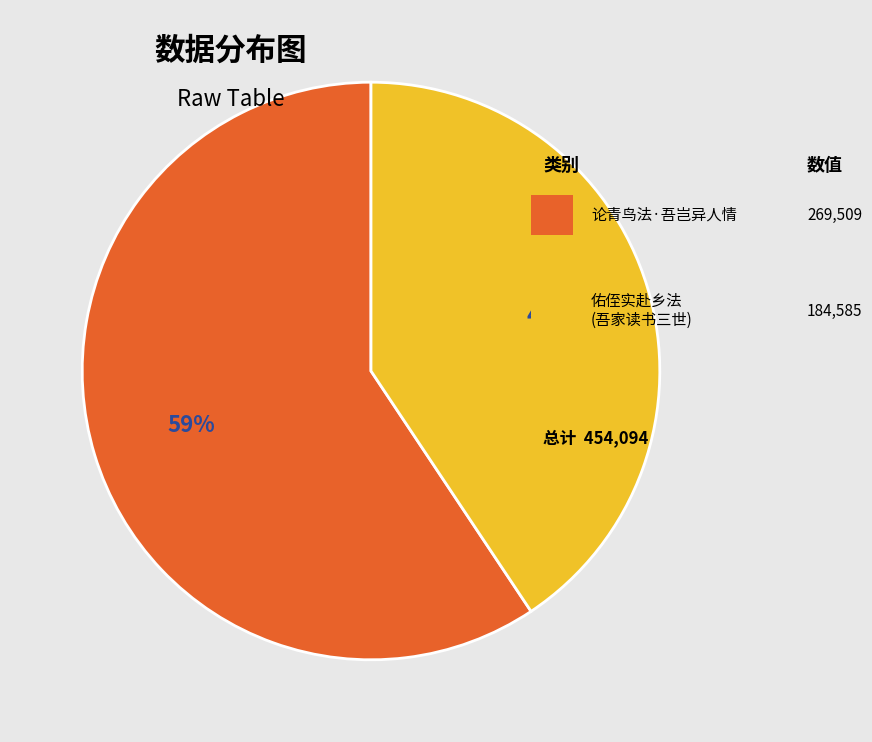

To the nearest percent, what is the average slice percentage?

50%